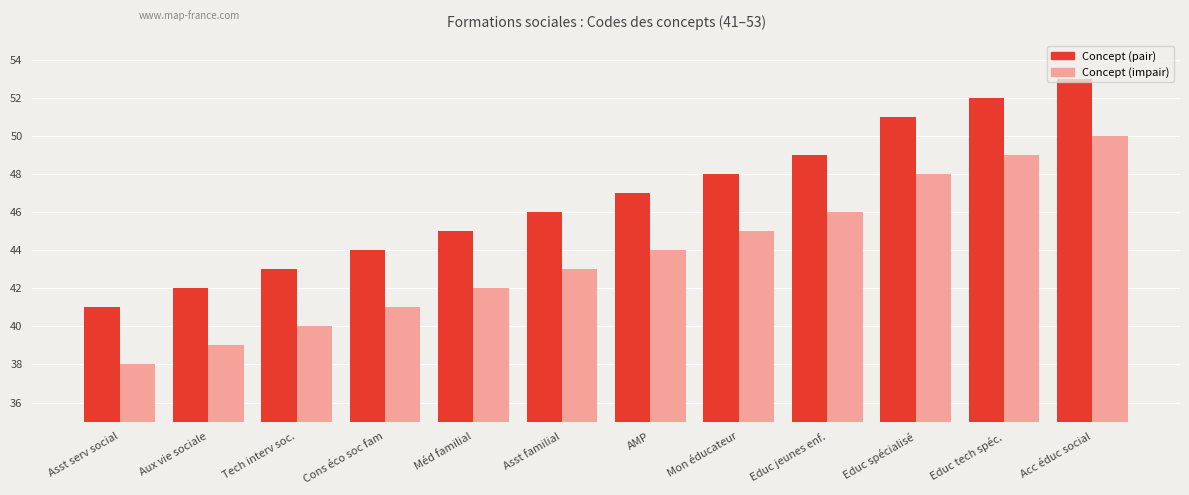

Which series has the largest total across all categories?

Concept (pair)